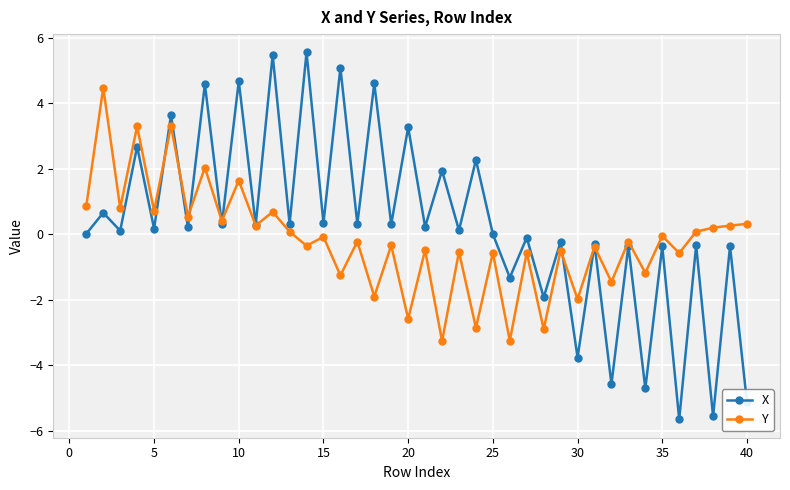

How many categories are shown in the chart?

40